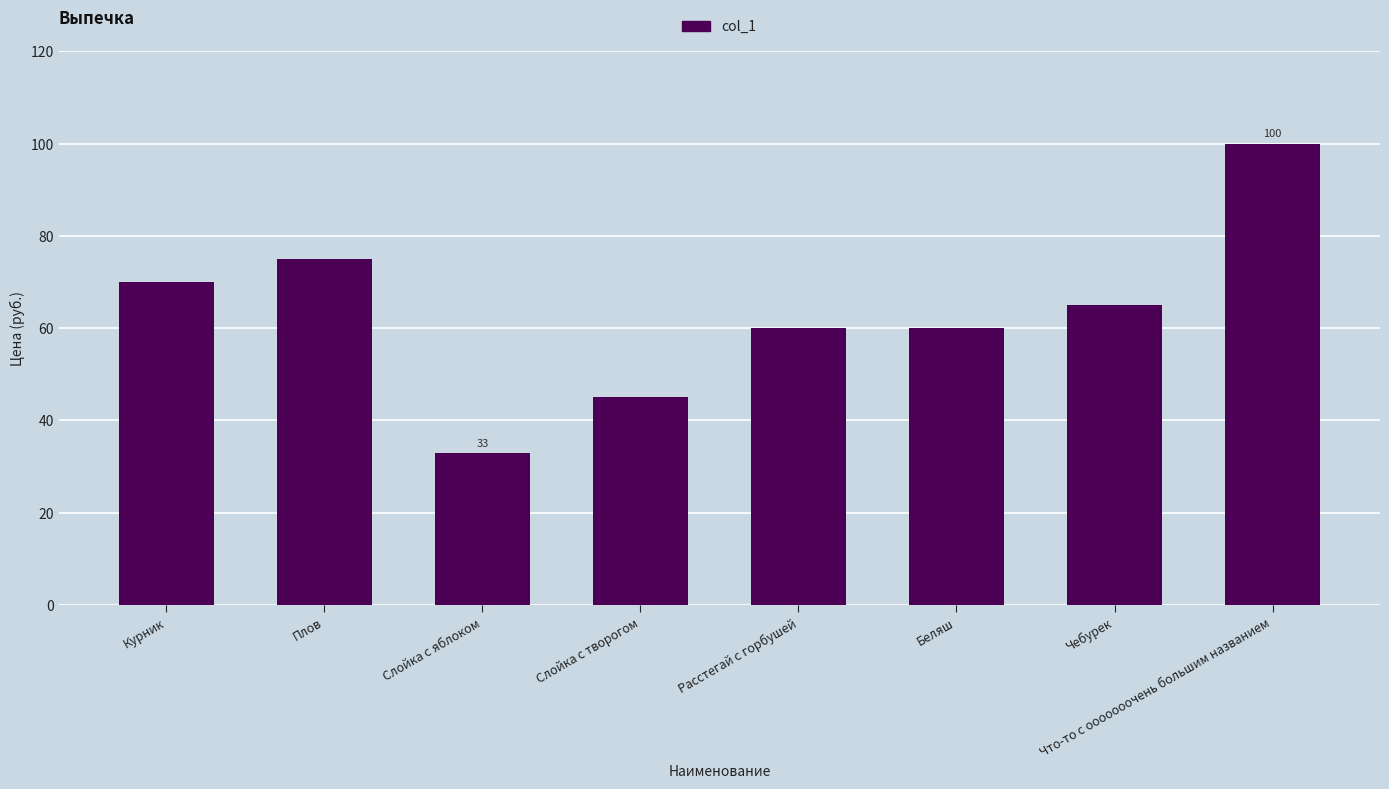

What is the label of the 1st bar from the left?

Курник